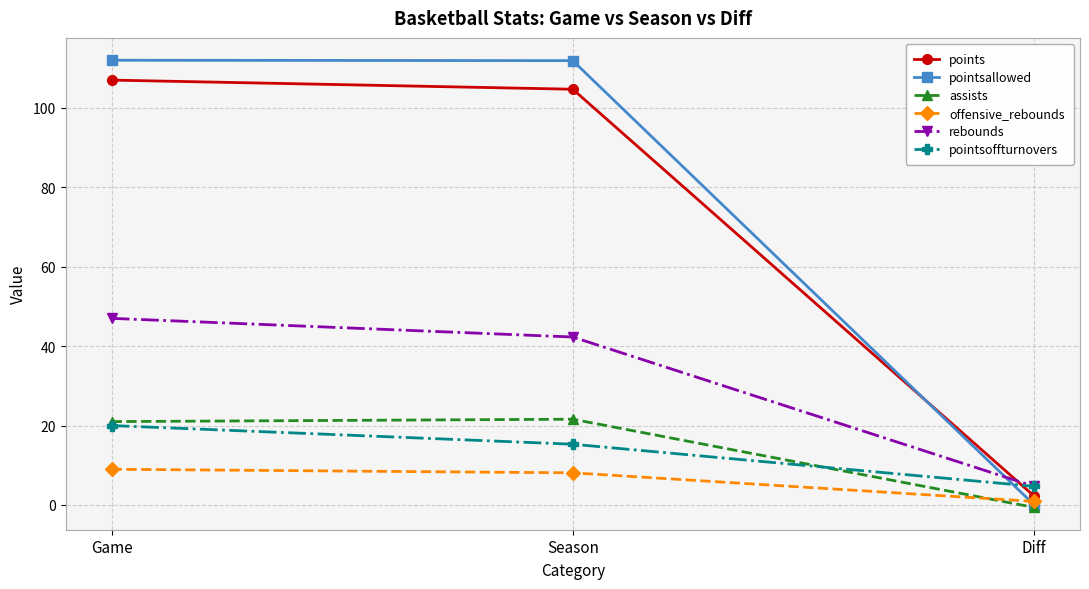

What is the difference between the second highest and minimum values in the assists series?

21.6